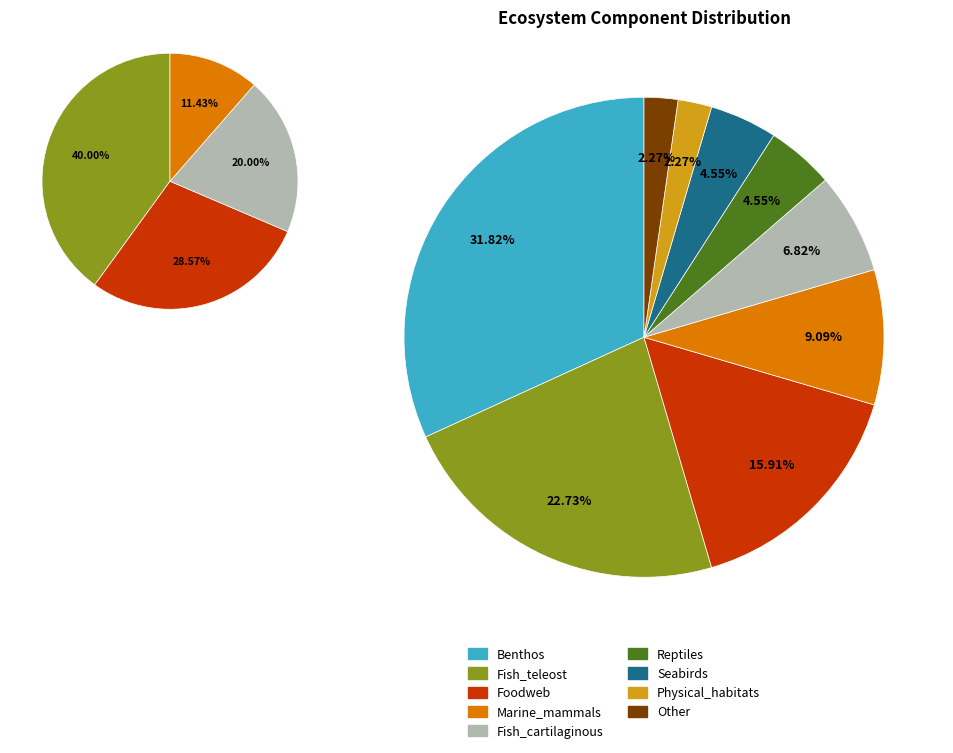

What is the total percentage of Physical_habitats and Other?

4.5%